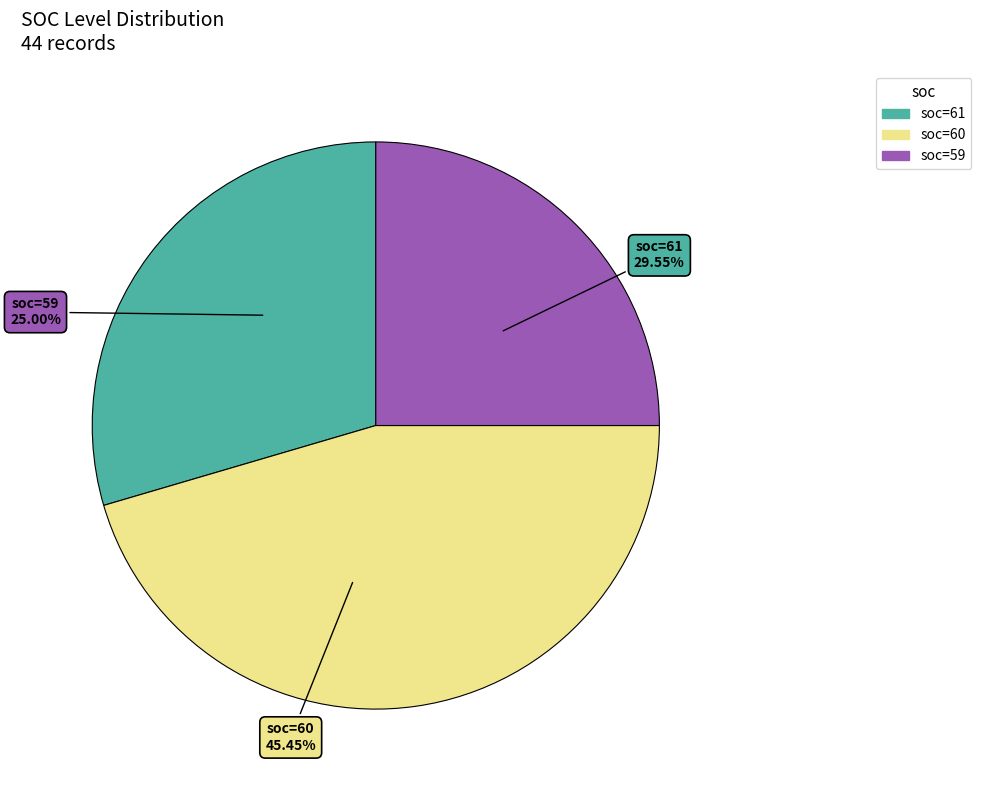

Does any single category account for the majority?

No